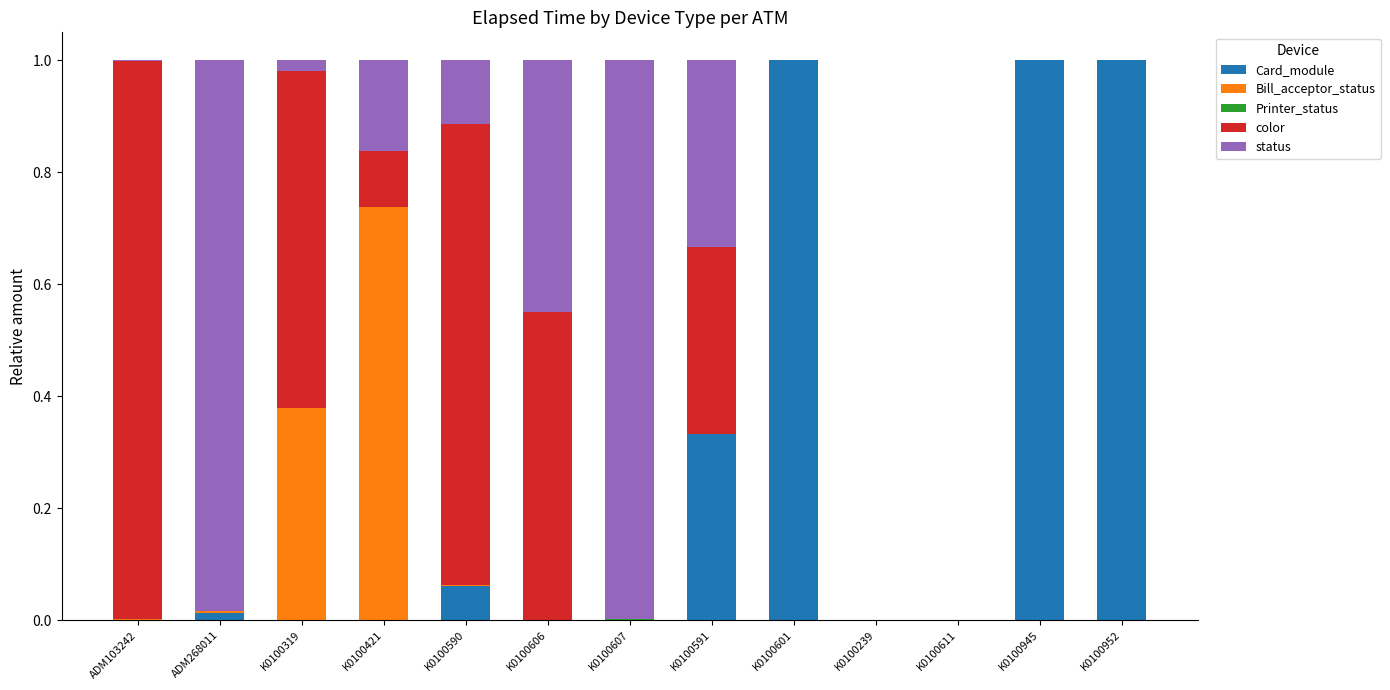

What is the highest value of the Card_module series?

1.0